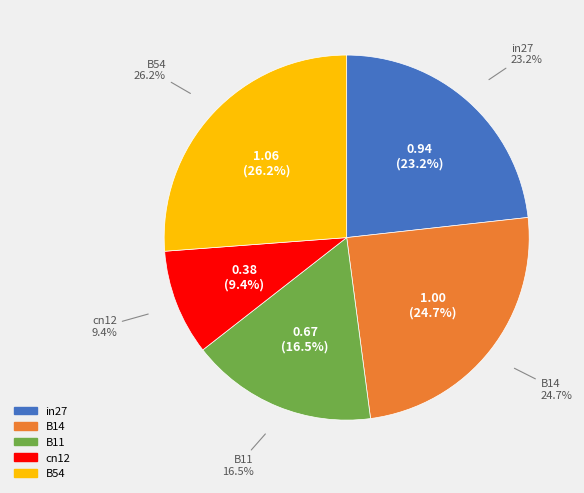

What is the total percentage of cn12 and in27?

32.6%